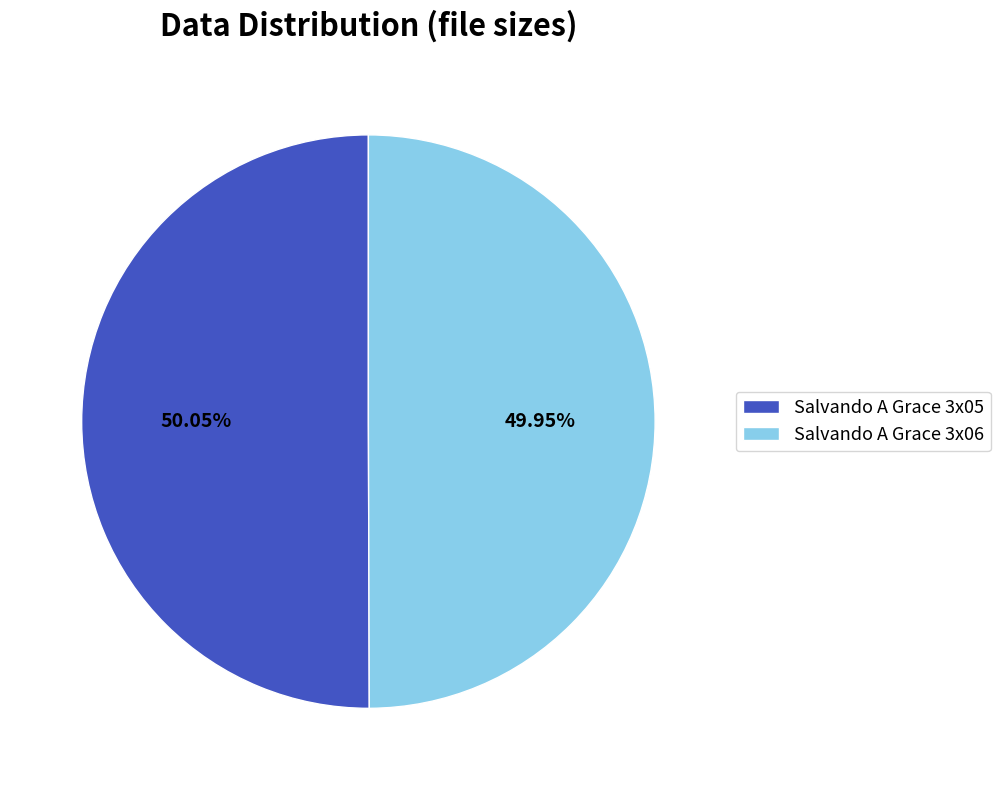

Is there any slice that represents more than half of the pie?

Yes